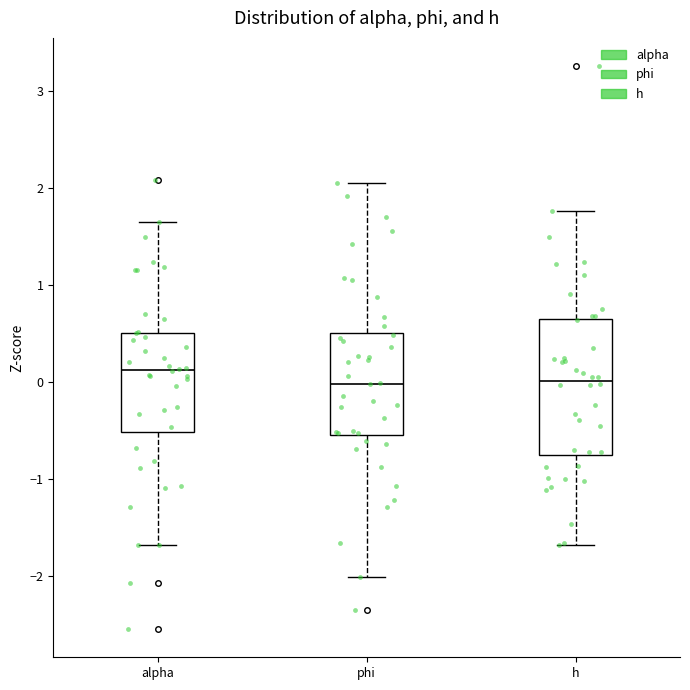

Which box is the tallest, from its lower edge to its upper edge?

h